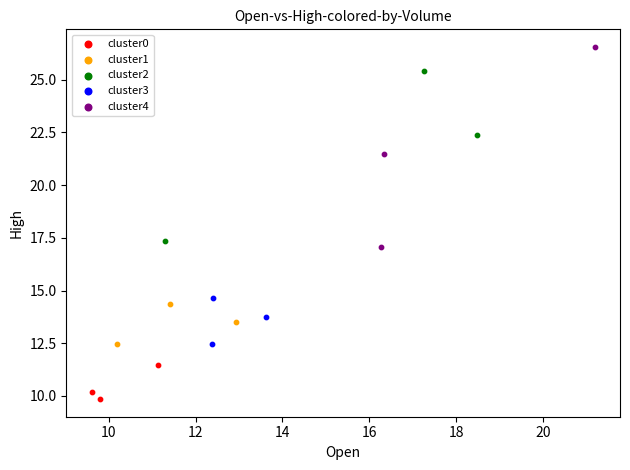

Which series contains the lowest Y value?

cluster0